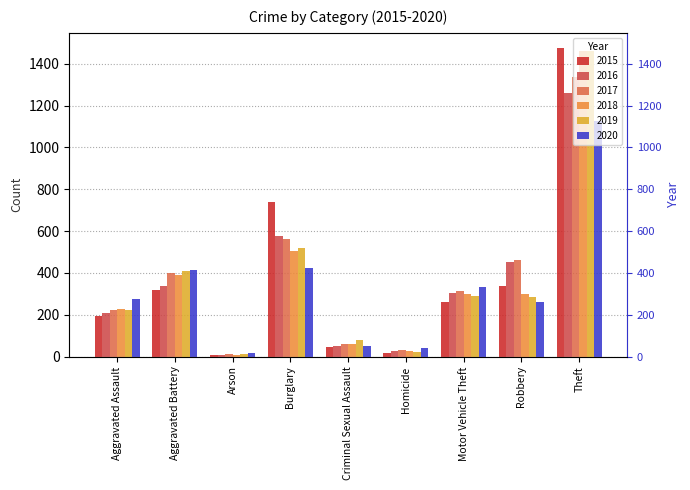

At how many categories does at least one series exceed 810?

1